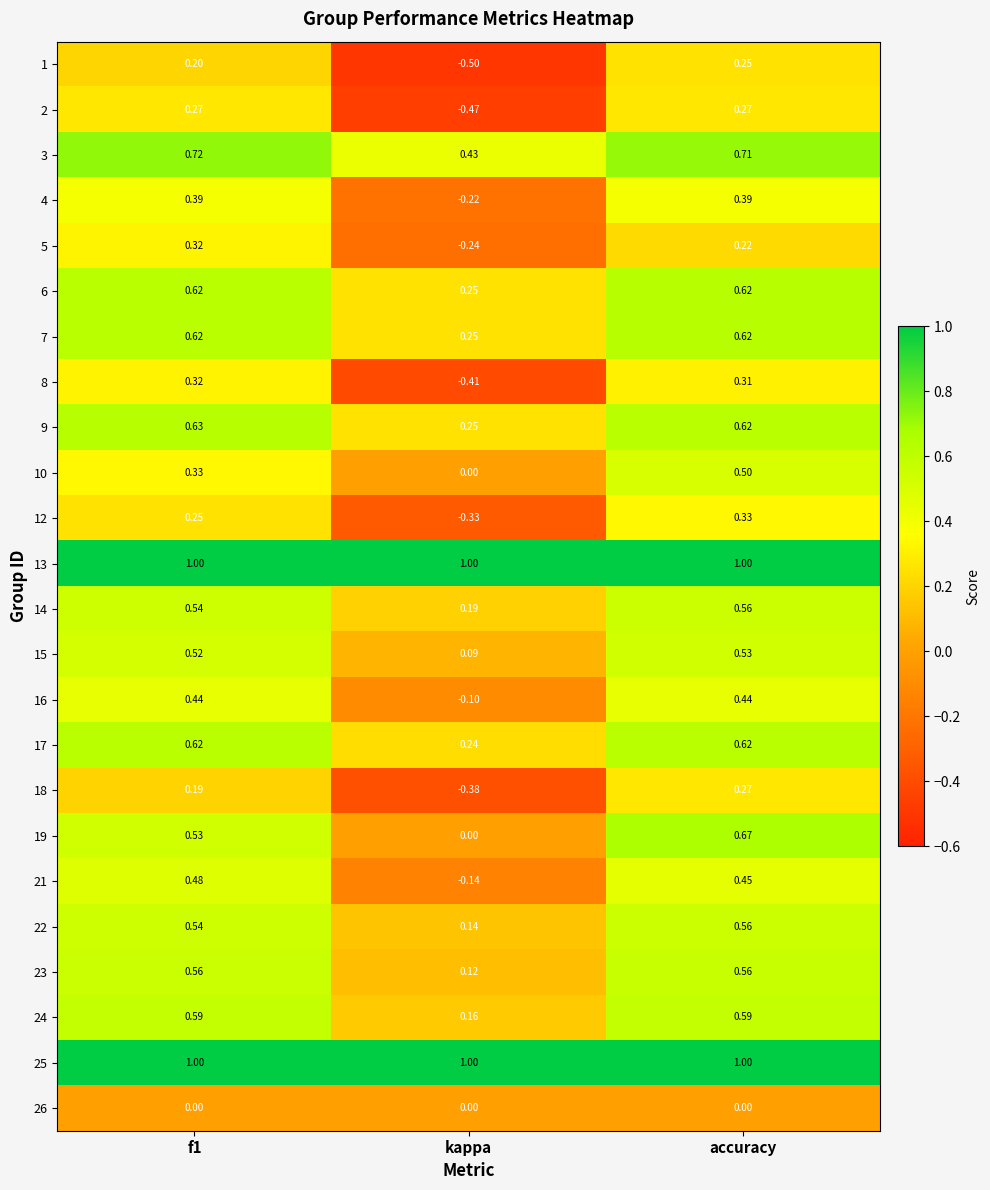

What is the maximum value shown in the chart?

1.0